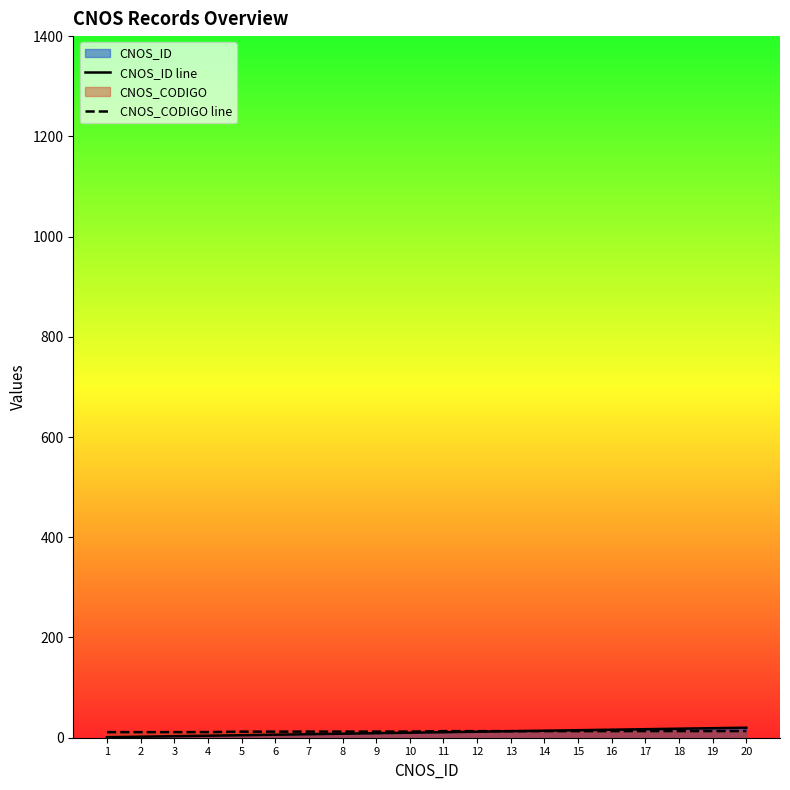

What is the smallest value displayed?

1.0